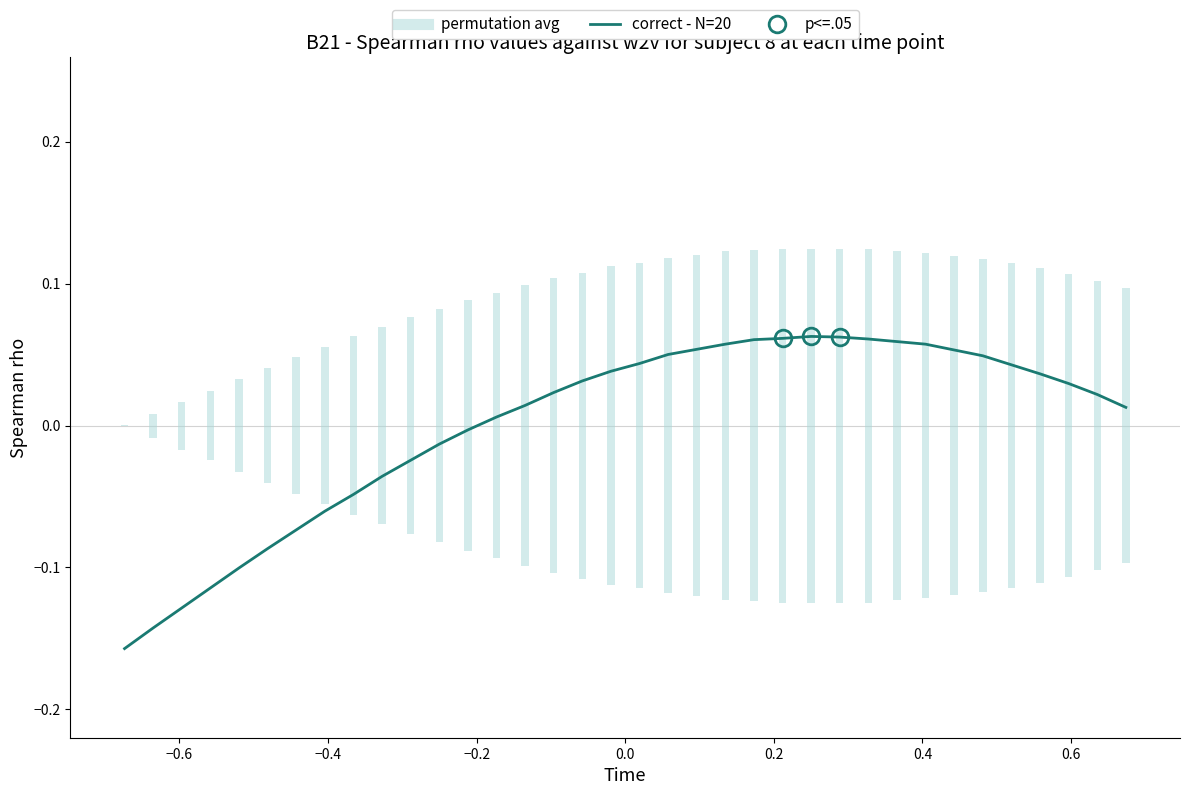

Reading right to left, list all the values displayed in this chart.

0.0	0.0	0.0	0.0	0.0	0.0	0.1	0.1	0.1	0.1	0.1	0.1	0.1	0.1	0.1	0.1	0.1	0.0	0.0	0.0	0.0	0.0	0.0	-0.0	-0.0	-0.0	-0.0	-0.0	-0.1	-0.1	-0.1	-0.1	-0.1	-0.1	-0.1	-0.2